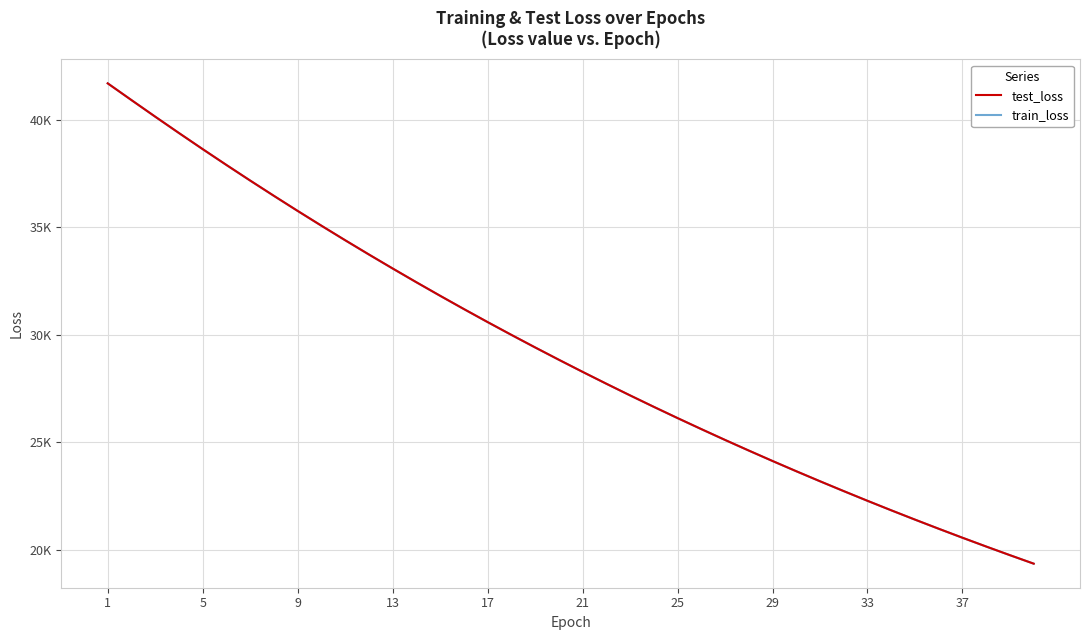

What are all the series names shown in the legend?

test_loss, train_loss